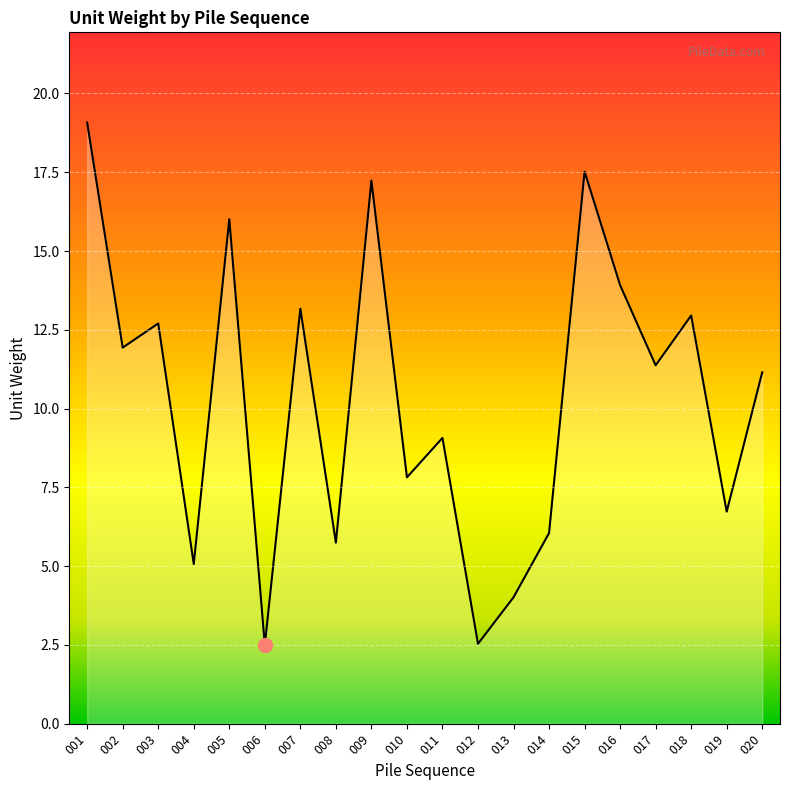

The chart shows a value of 2.5 at 012. True or false?

True